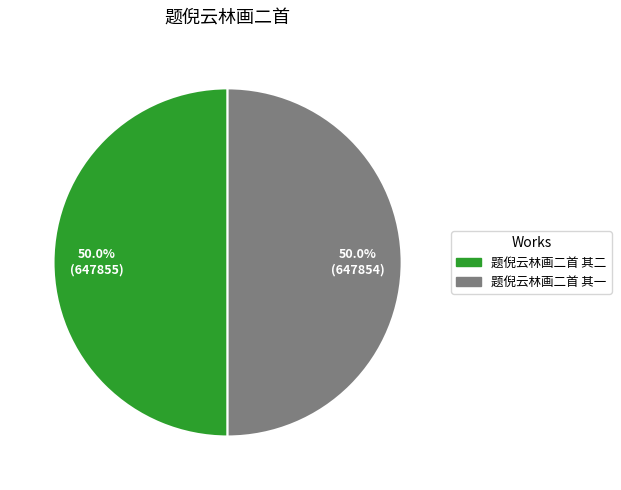

True or false: 题倪云林画二首 其一 accounts for 50% of the total.

True